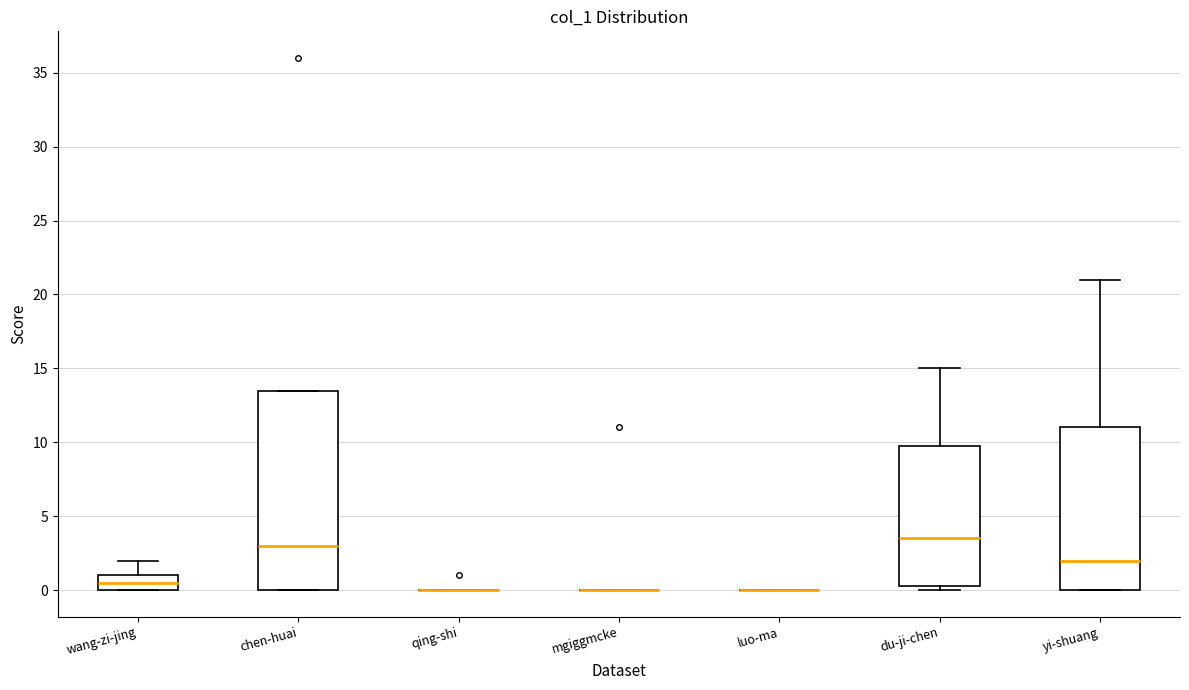

Reading left to right, transcribe this box plot: for each box, give where its median line is, the range the box spans, and where its two whiskers end, as read against the y-axis. The values are not printed on the chart, so give them approximately, as read against the axis.

wang-zi-jing: median 0.5, box 0.0 to 1.0, whiskers 0.0 to 2.0
chen-huai: median 3.0, box 0.0 to 13.5, whiskers 0.0 to 13.5
qing-shi: box collapsed to a line at 0.0, whiskers 0.0 to 0.0
mgiggmcke: box collapsed to a line at 0.0, whiskers 0.0 to 0.0
luo-ma: box collapsed to a line at 0.0, whiskers 0.0 to 0.0
du-ji-chen: median 3.5, box 0.5 to 10.0, whiskers 0.0 to 15.0
yi-shuang: median 2.0, box 0.0 to 11.0, whiskers 0.0 to 21.0